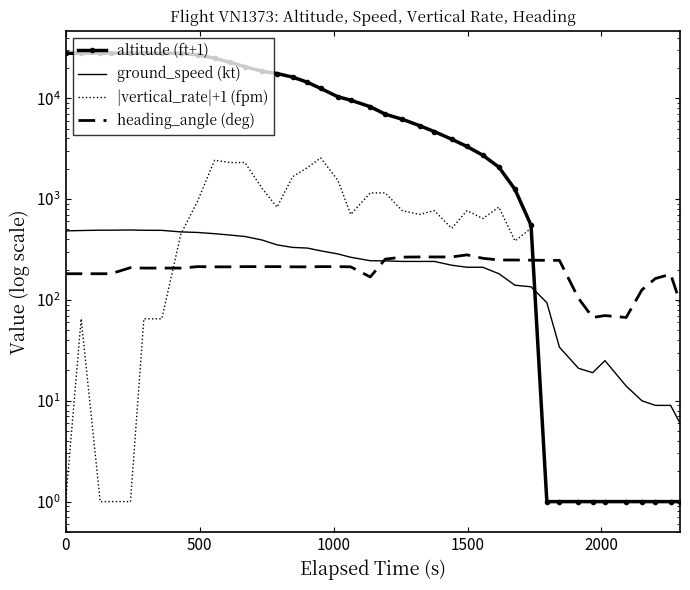

In heading_angle (deg), how many points are higher than both neighbors (excluding endpoints)?

5